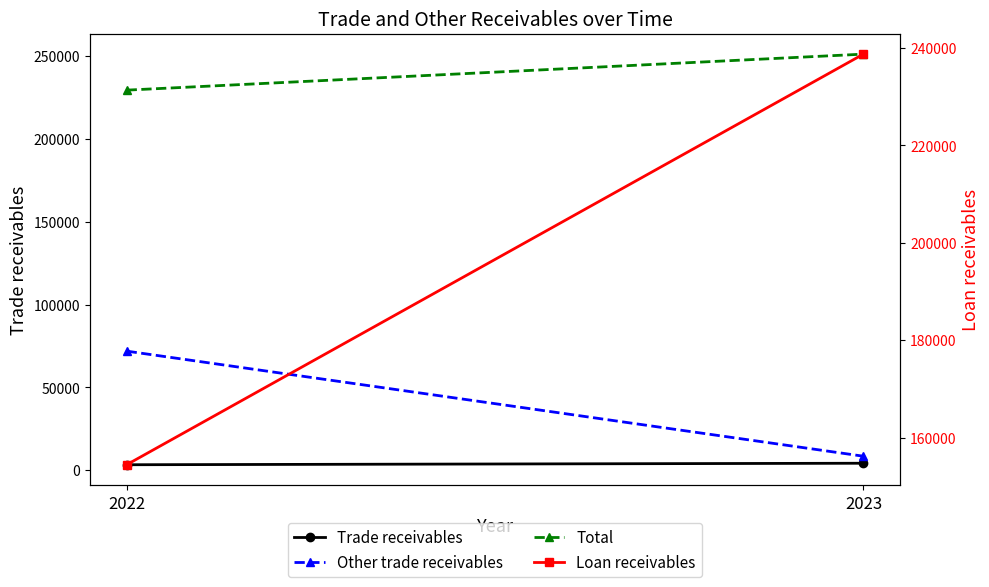

Reading left to right, what are all the values shown in this chart?

Trade receivables: 2022=3237	2023=4142
Other trade receivables: 2022=71877	2023=8390
Total: 2022=229533	2023=251284
Loan receivables: 2022=154419	2023=238752